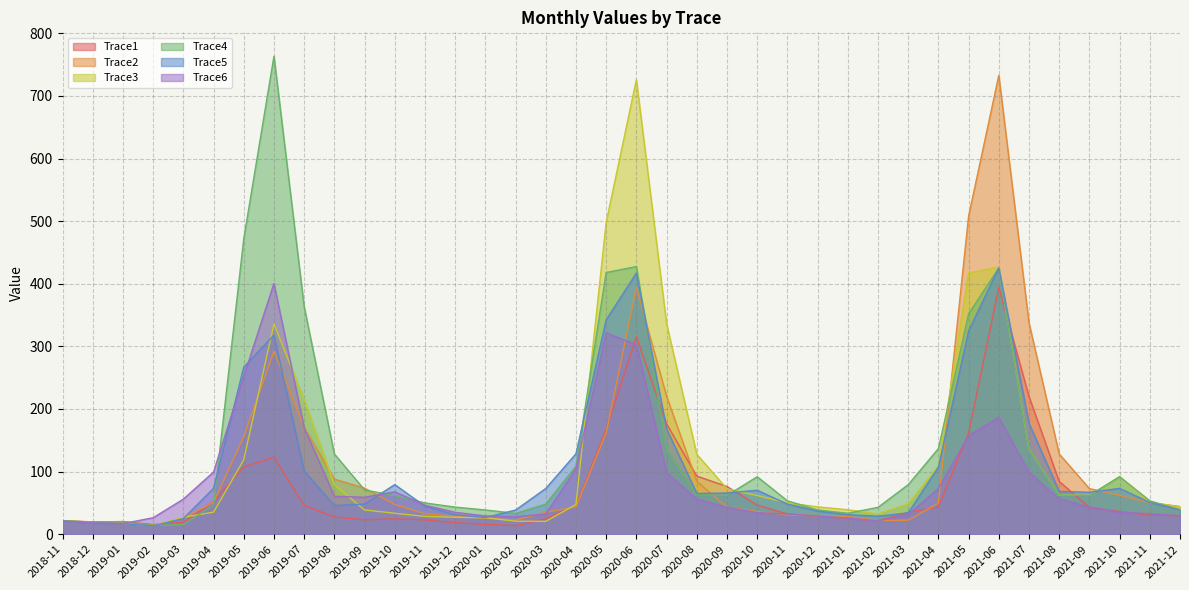

How many interior local peaks does the Trace1 series have?

5